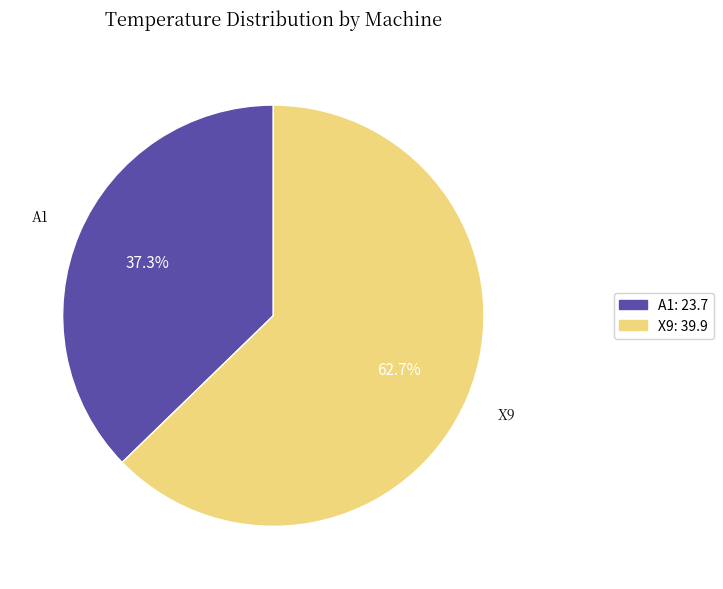

Count the number of slices in the pie.

2